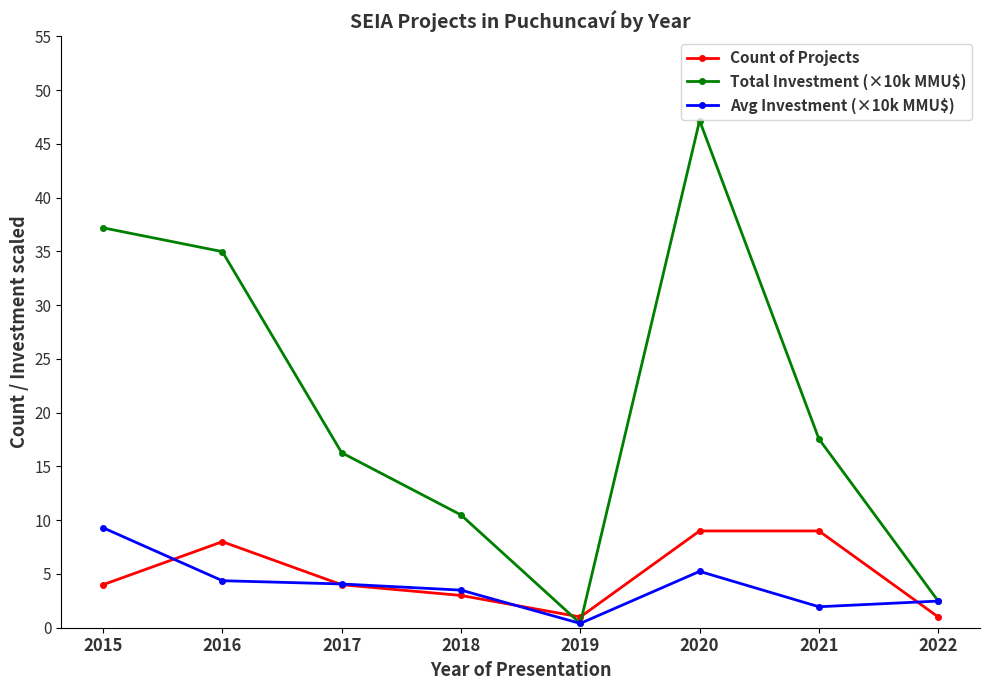

What is the difference between the second highest and second lowest values in the Count of Projects series?

8.0